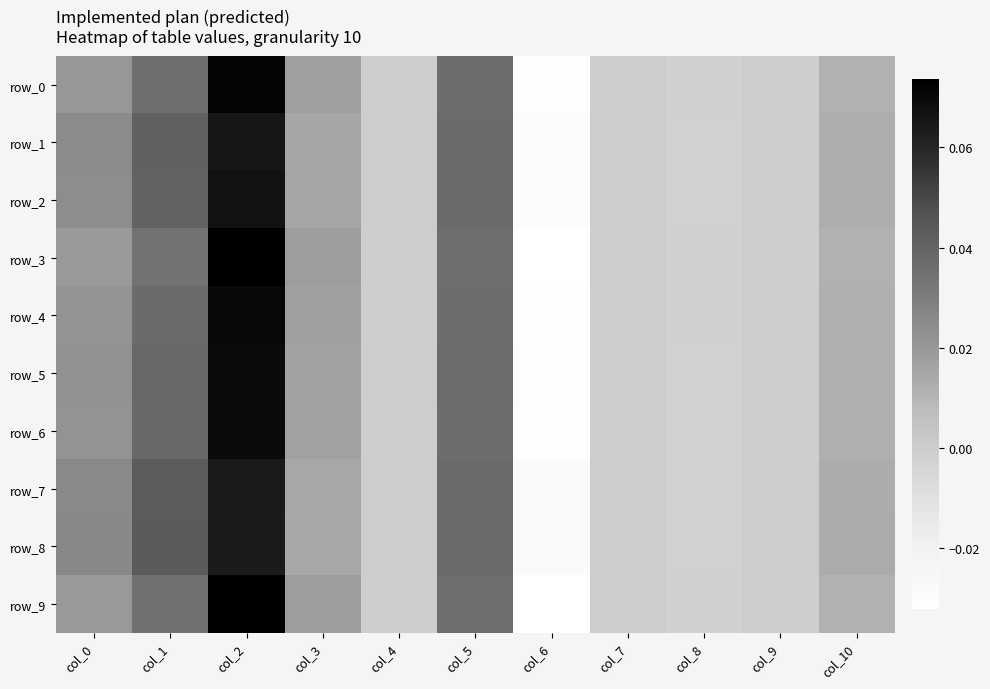

What is the difference between the maximum and minimum values in the row_4 series?

0.1